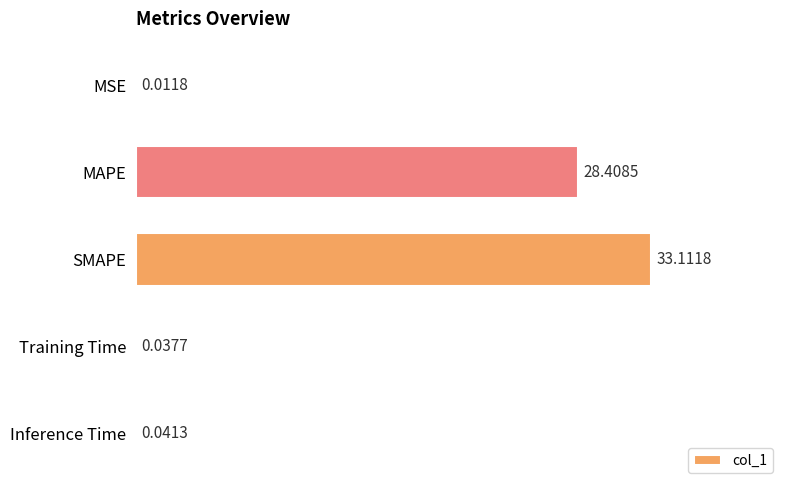

Where is the data nearest to the value 16?

MAPE